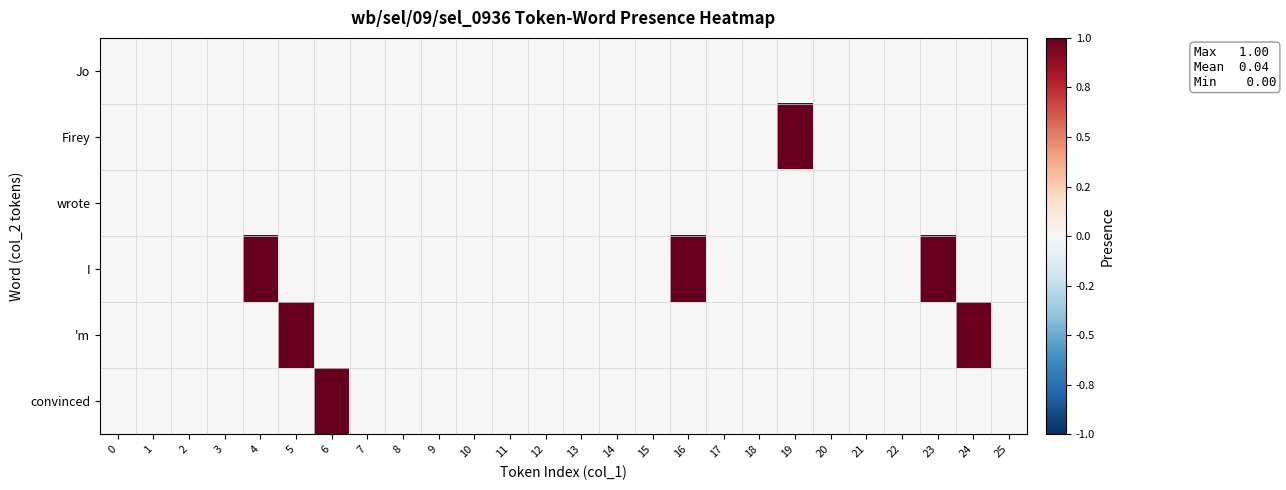

Which series has the largest total across all categories?

I